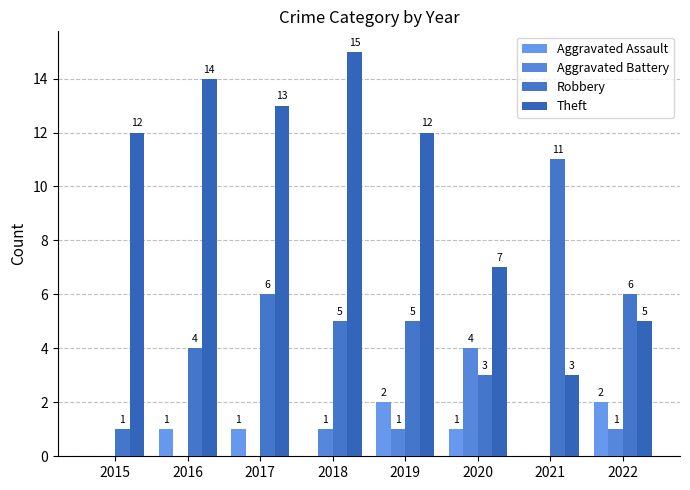

Where does the Robbery series first go above 5?

2017